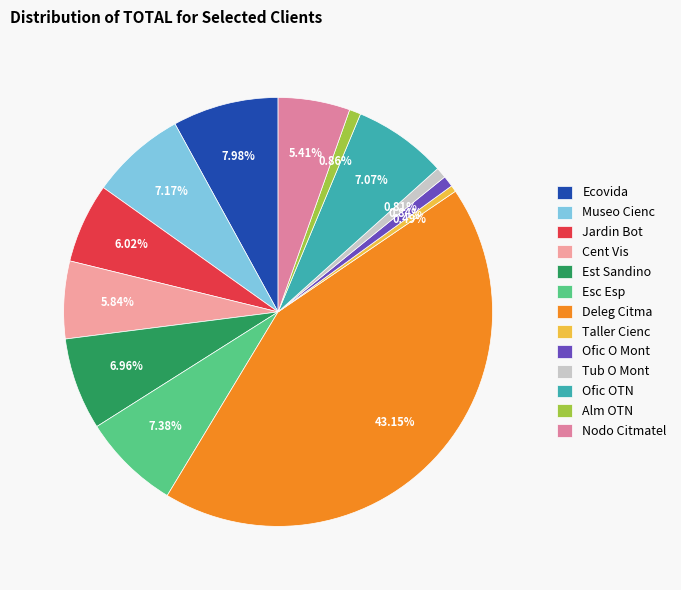

Rank the categories by value from highest to lowest.

Deleg Citma, Ecovida, Esc Esp, Museo Cienc, Ofic OTN, Est Sandino, Jardin Bot, Cent Vis, Nodo Citmatel, Alm OTN, Ofic O Mont, Tub O Mont, Taller Cienc